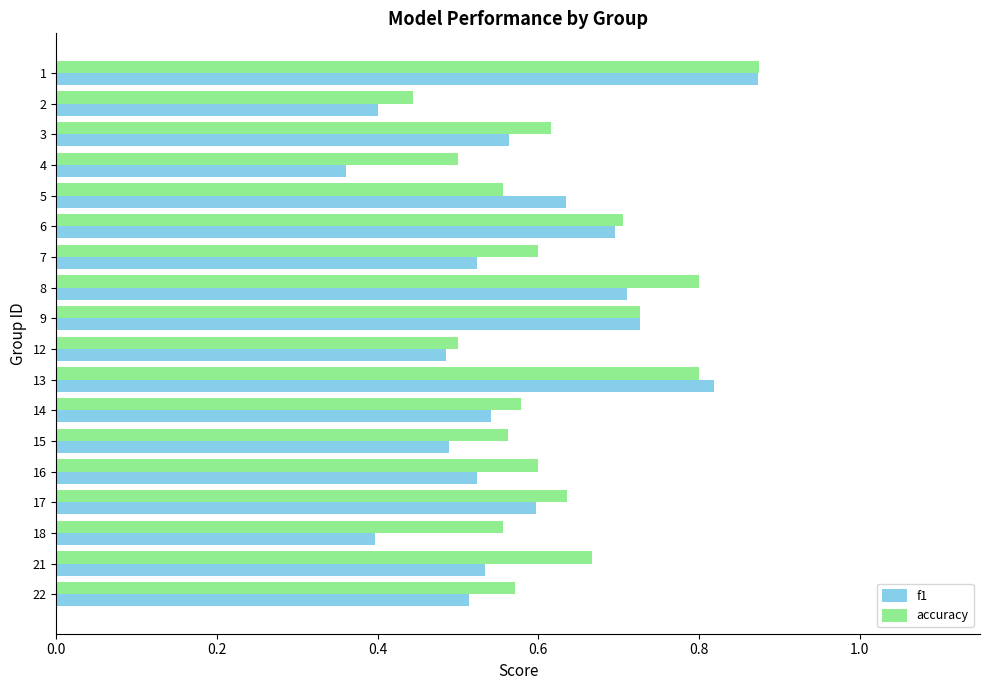

Which category has the highest value across all series?

1